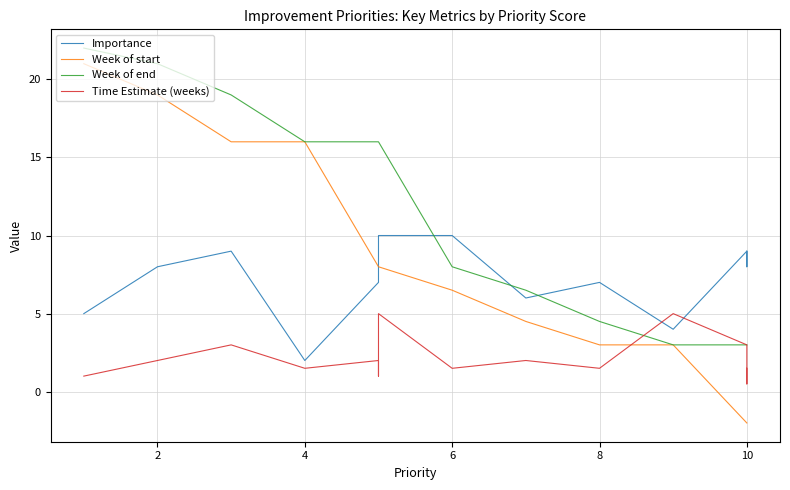

What are all the series names shown in the legend?

Importance, Week of start, Week of end, Time Estimate (weeks)